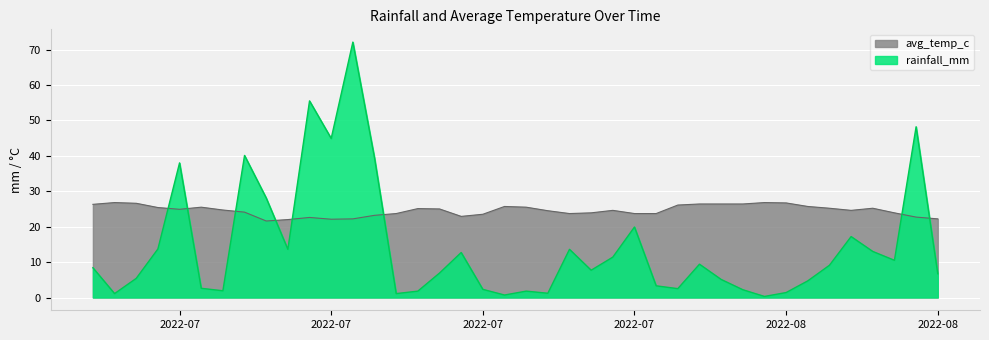

Does the chart display data point markers on the line(s)?

No